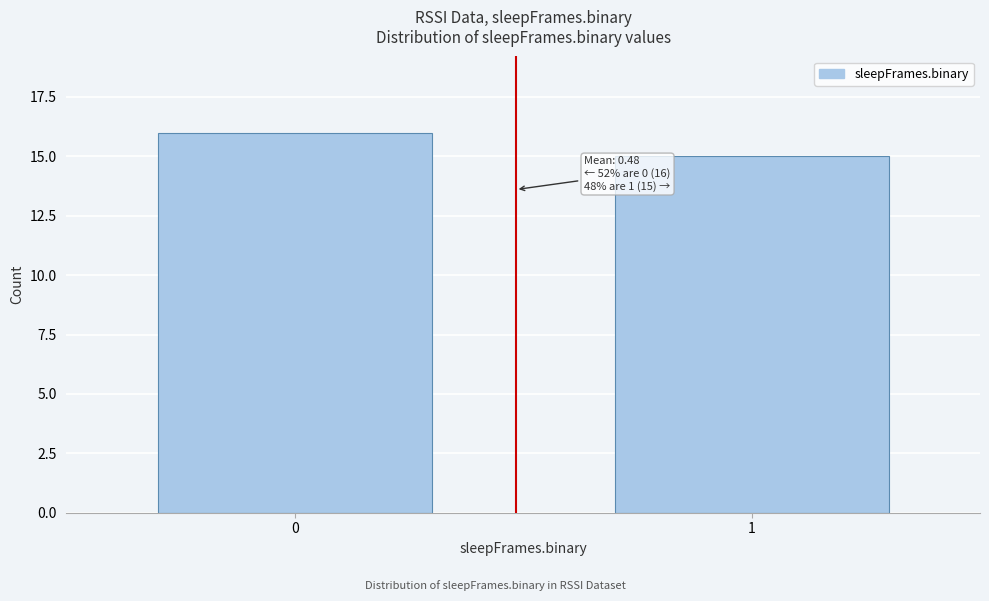

Reading left to right, extract all data points from this chart.

0=16	1=15